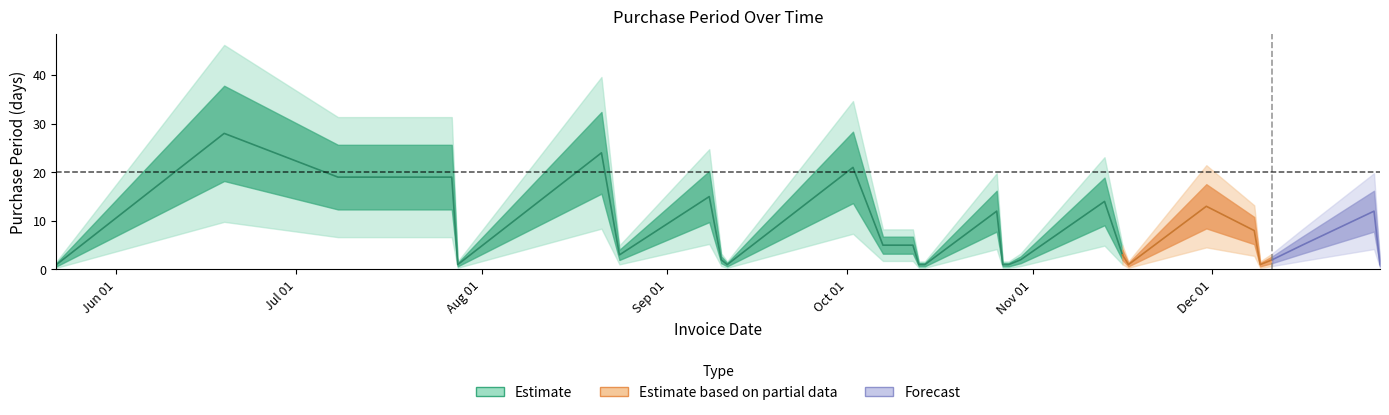

Approximately how many times larger is the value at 2015-10-07 compared to 2015-11-16?

1.7